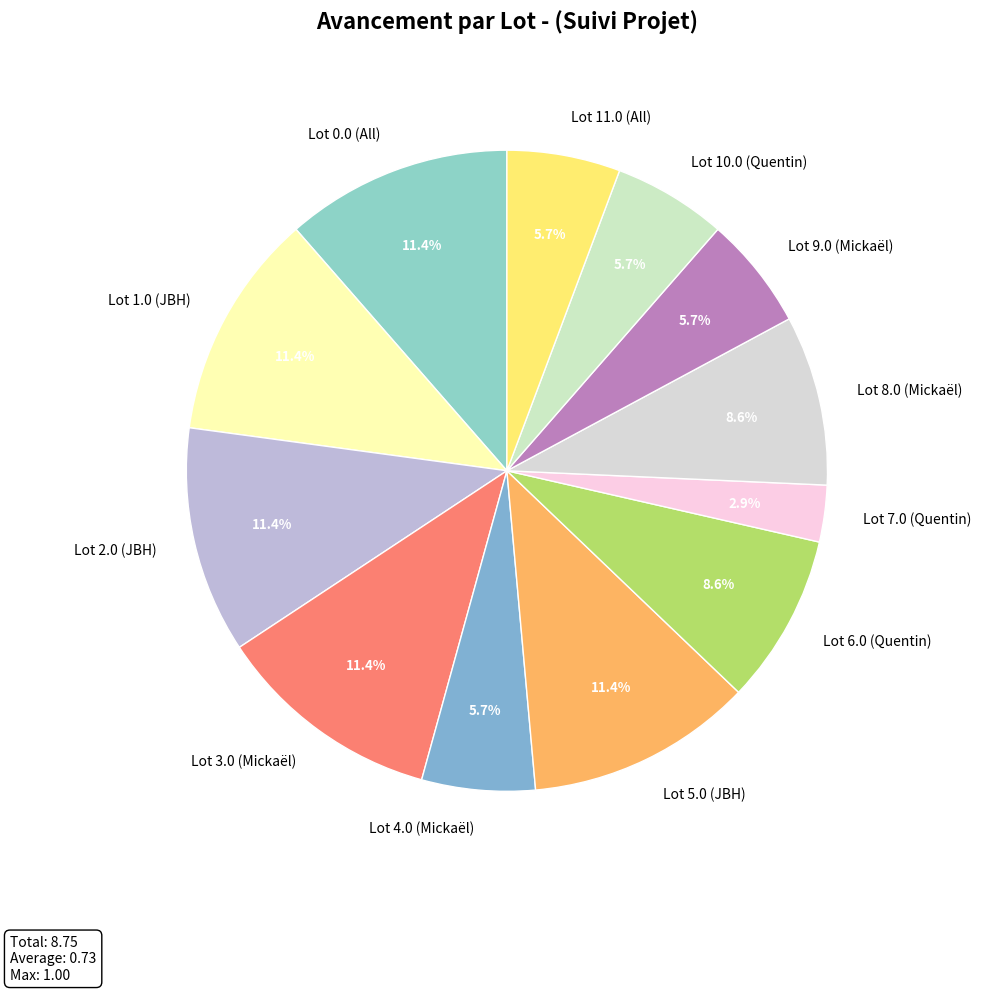

Is there a majority slice in this chart?

No